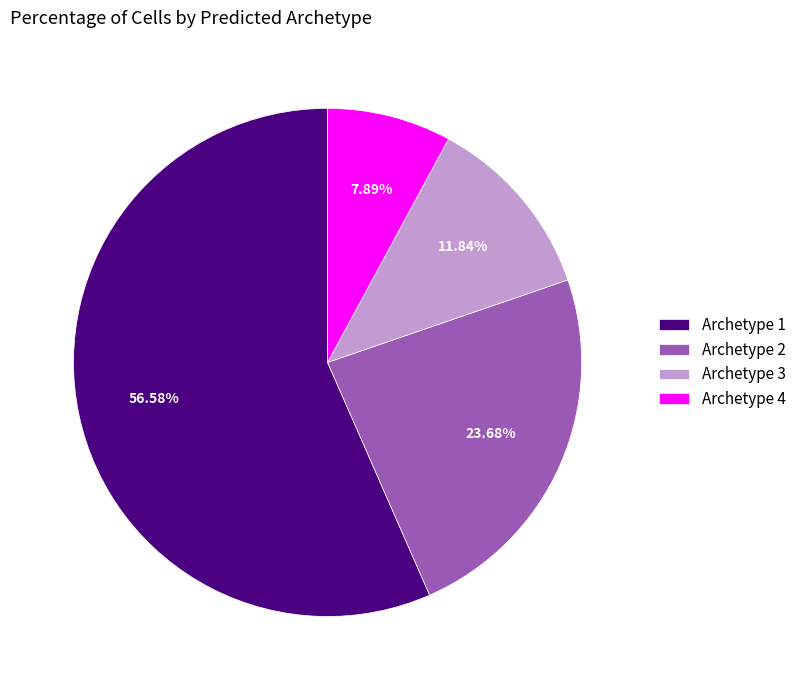

Which slice is the smallest?

Archetype 4